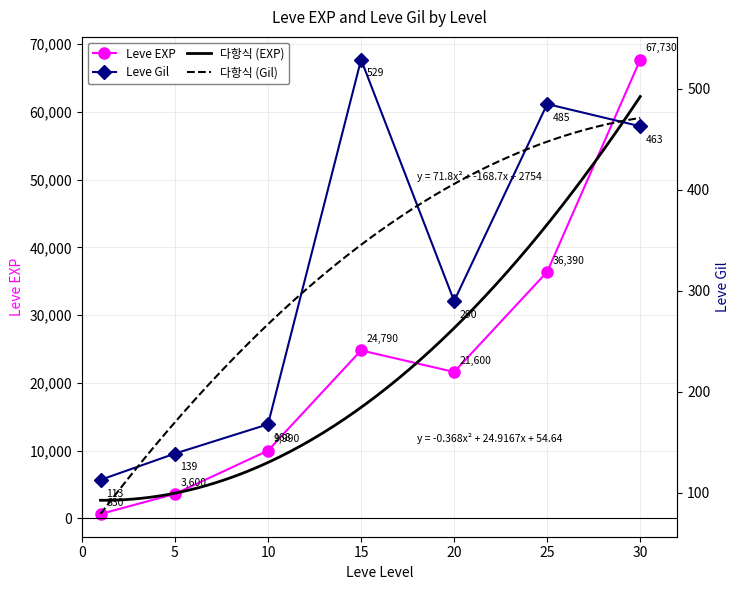

True or false: Leve Gil has more than 2 points higher than both neighbors.

False